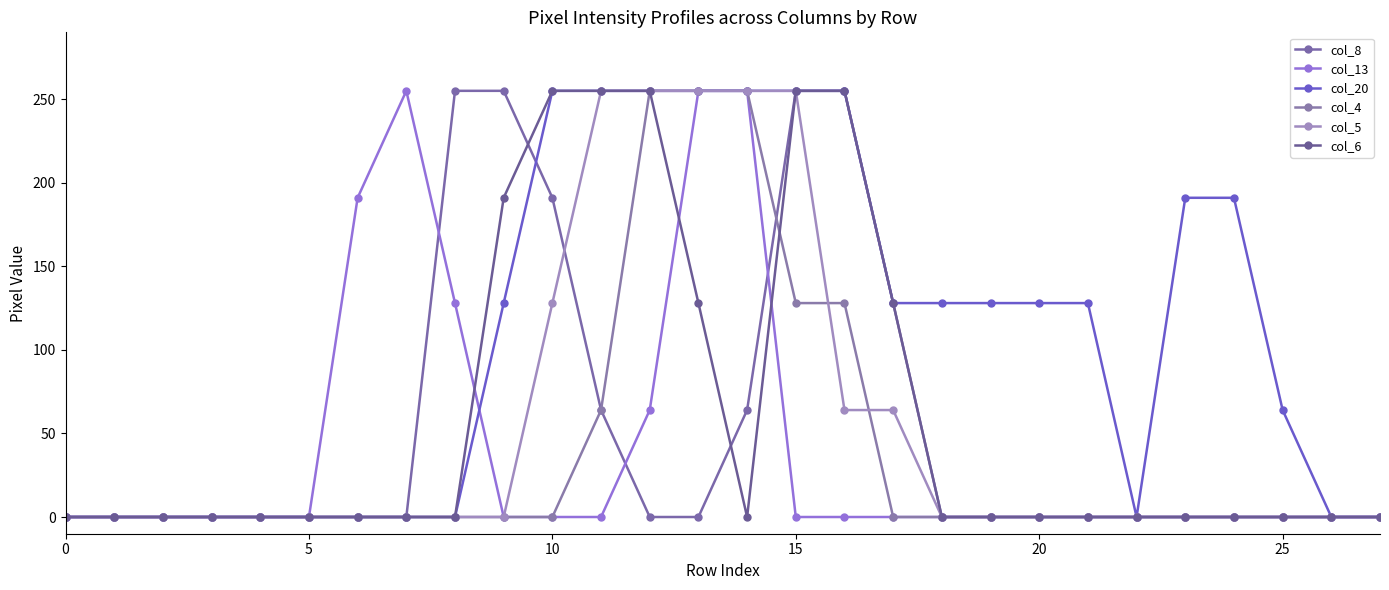

How many col_6 values are between 0 and 128?

22